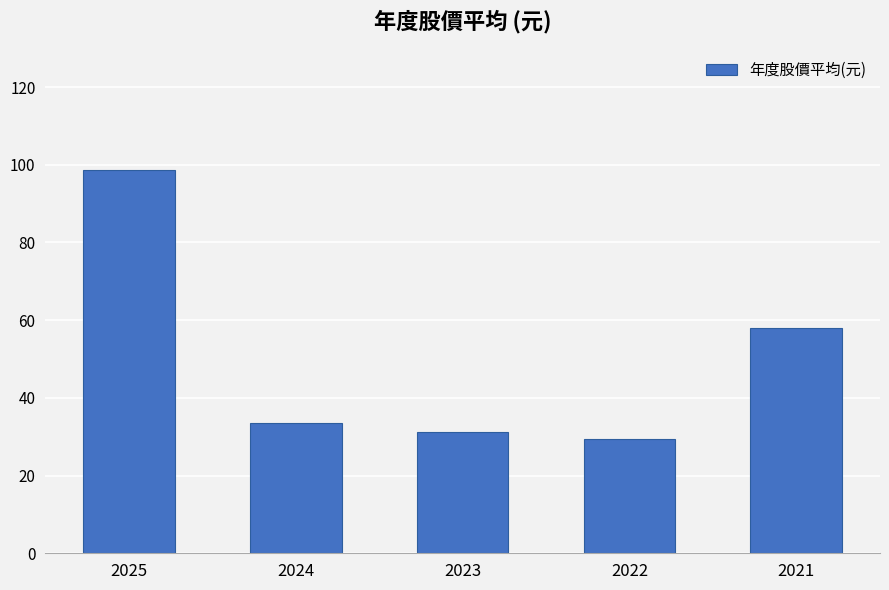

What is the value of the 4th bar from the left?

29.4